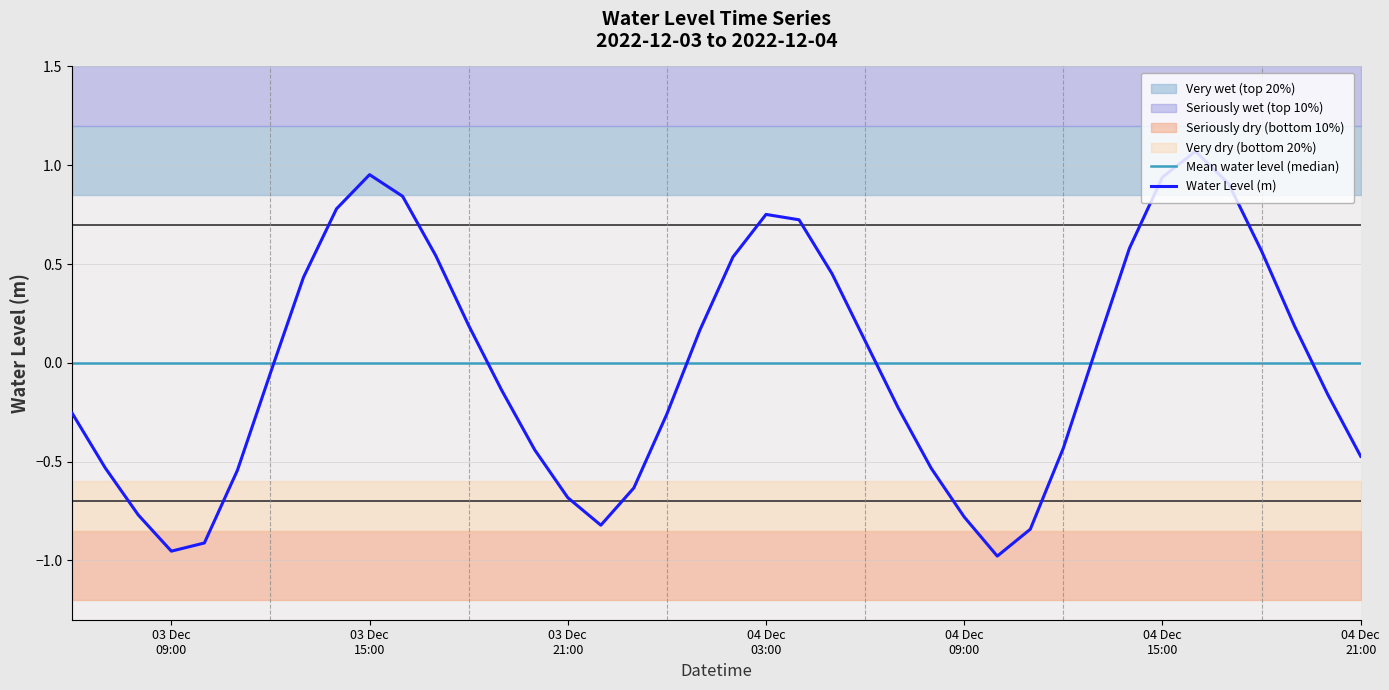

Reading left to right, list all the values displayed in this chart.

Mean water level (median): 0.0	0.0	0.0	0.0	0.0	0.0	0.0	0.0	0.0	0.0	0.0	0.0	0.0	0.0	0.0	0.0	0.0	0.0	0.0	0.0	0.0	0.0	0.0	0.0	0.0	0.0	0.0	0.0	0.0	0.0	0.0	0.0	0.0	0.0	0.0	0.0	0.0	0.0	0.0	0.0
Water Level (m): -0.3	-0.5	-0.8	-1.0	-0.9	-0.5	-0.1	0.4	0.8	1.0	0.8	0.5	0.2	-0.1	-0.4	-0.7	-0.8	-0.6	-0.3	0.2	0.5	0.8	0.7	0.5	0.1	-0.2	-0.5	-0.8	-1.0	-0.8	-0.4	0.1	0.6	0.9	1.1	0.9	0.6	0.2	-0.2	-0.5